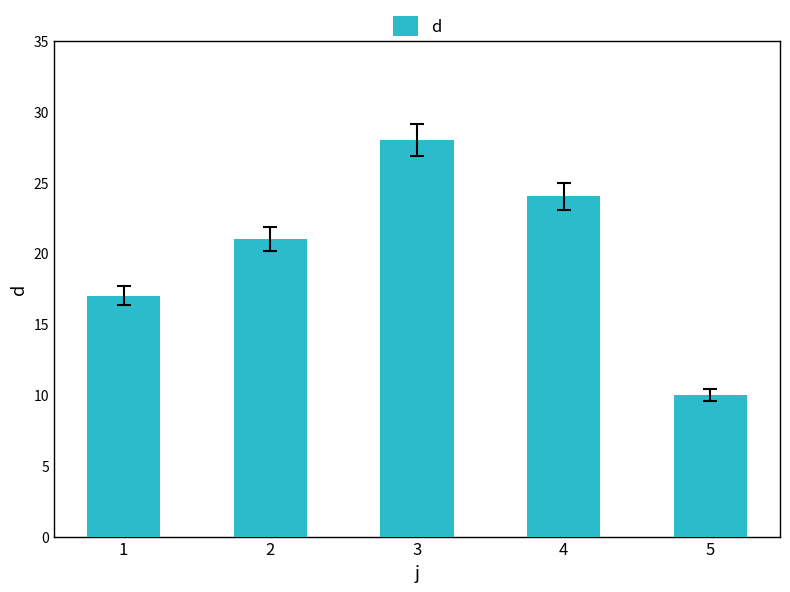

What is the average value?

20